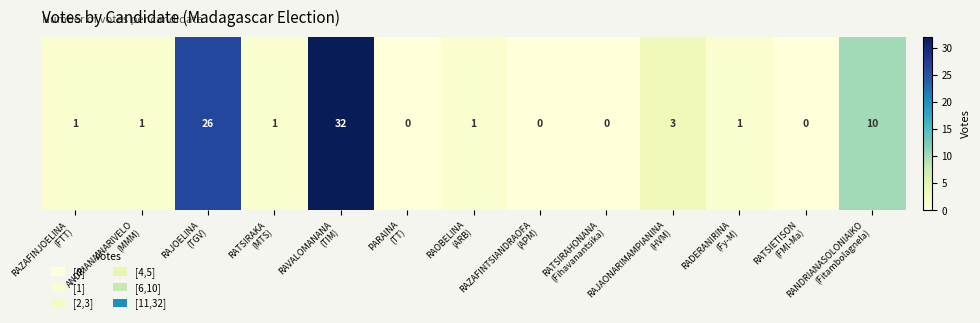

How many data points are less than 1?

4